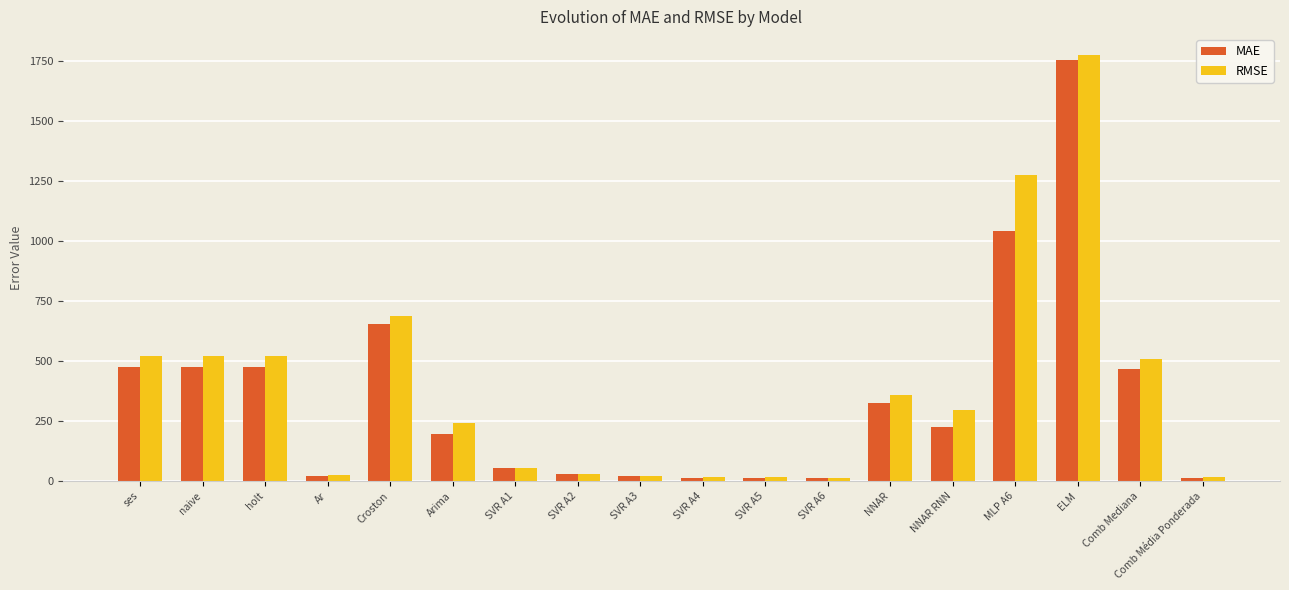

What is the sum of the RMSE values at NNAR and Ar?

381.2